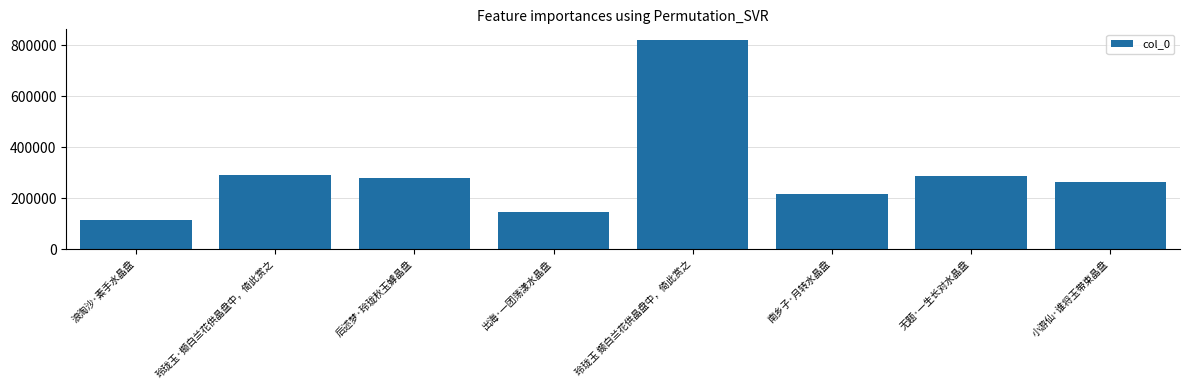

What is the greatest value displayed?

820810